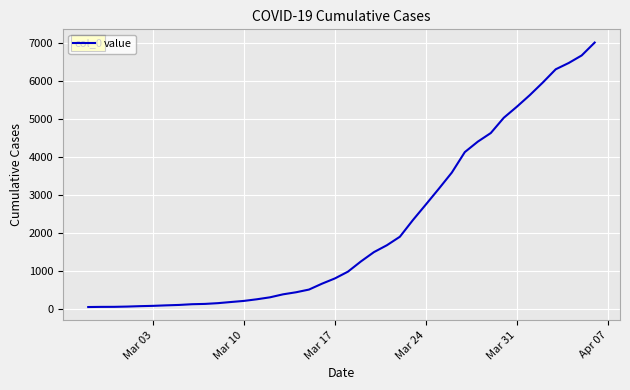

How many lines are shown in the chart?

1